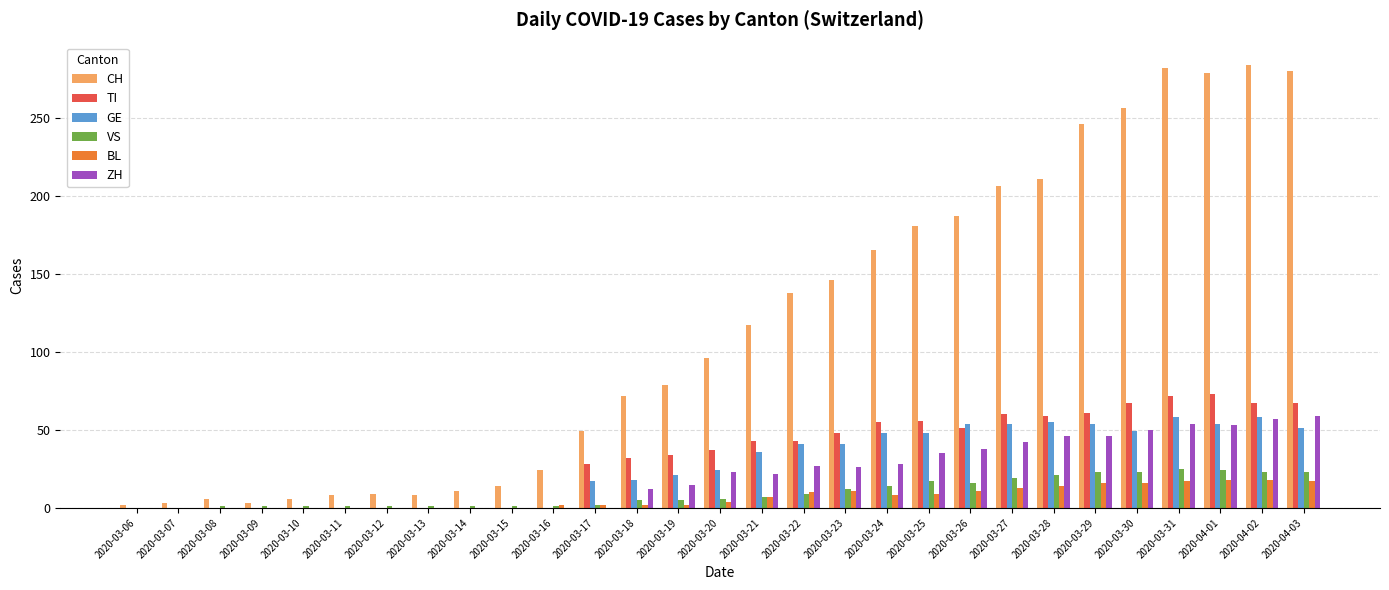

Which series has the largest total across all categories?

CH